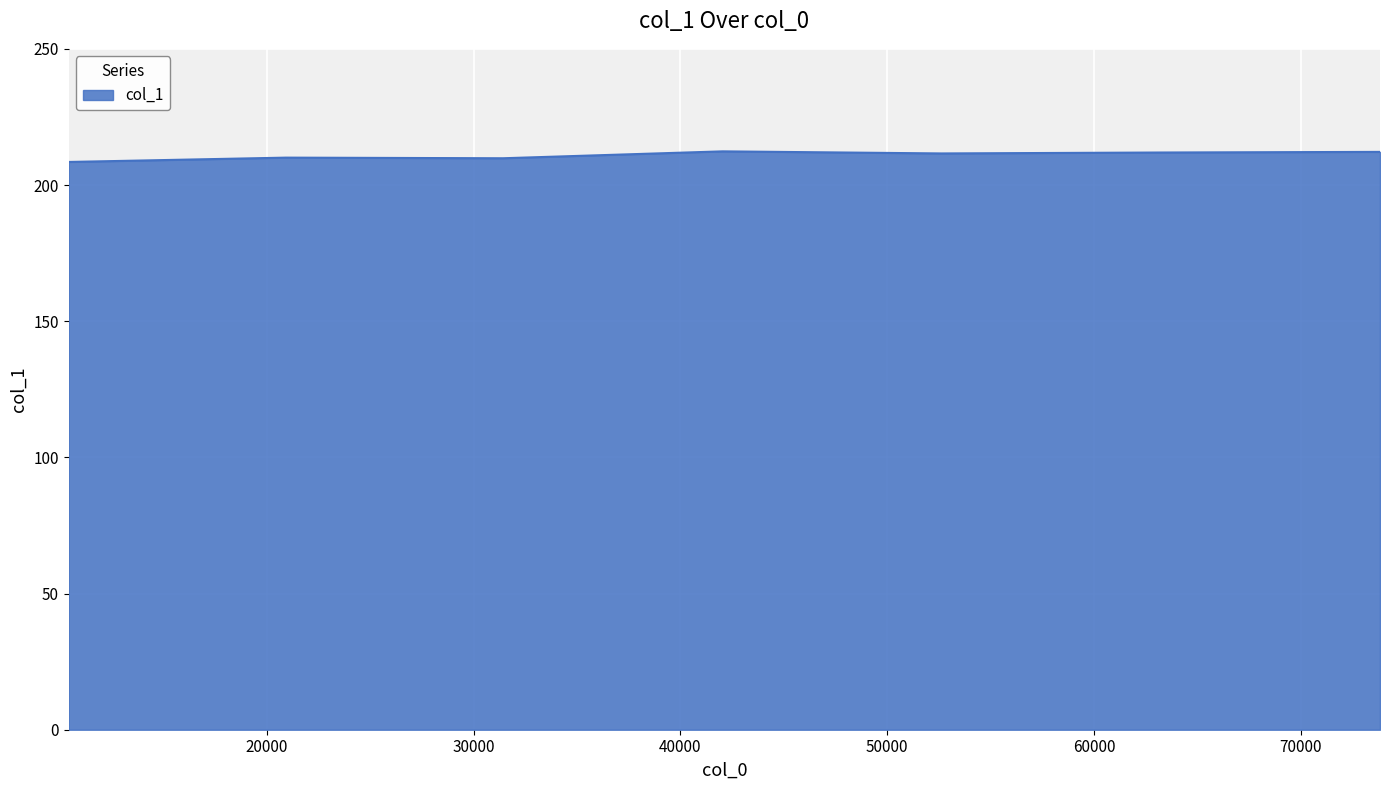

What is the minimum value shown in the chart?

208.5